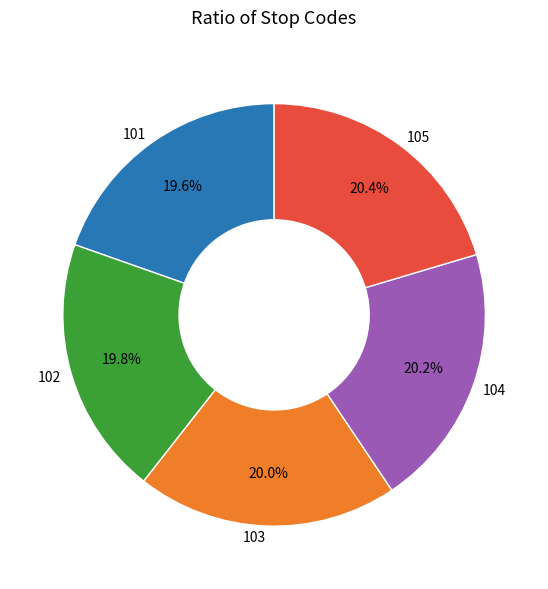

Do 103 and 104 together represent more than half of the pie?

No